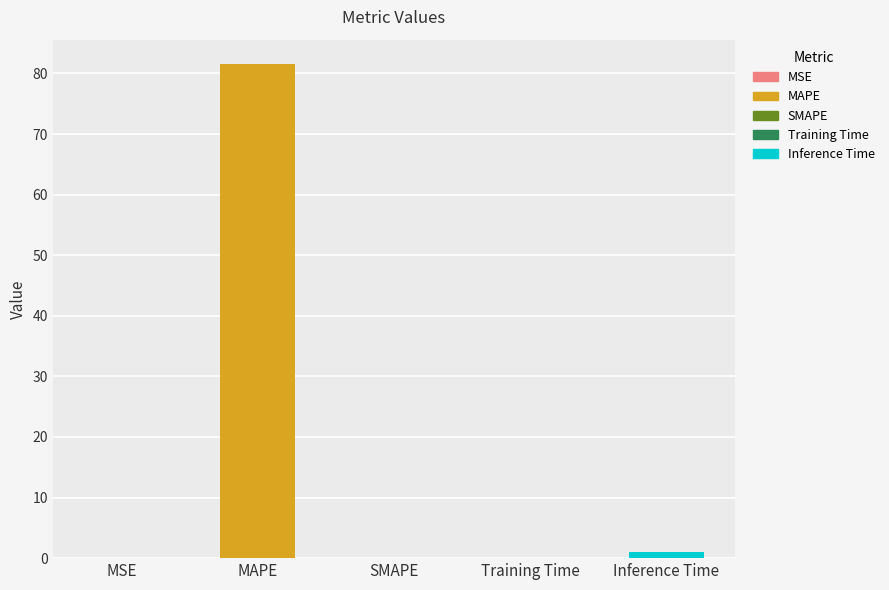

What is the change in value from MAPE to SMAPE?

-81.5